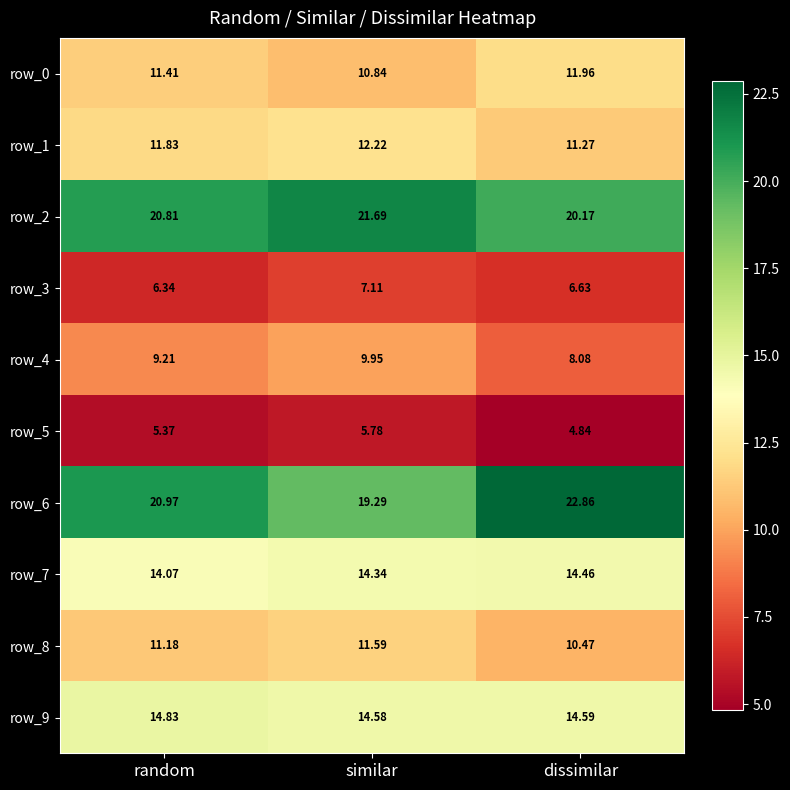

Is the value of row_0 at random greater than the value of row_8 at similar?

No